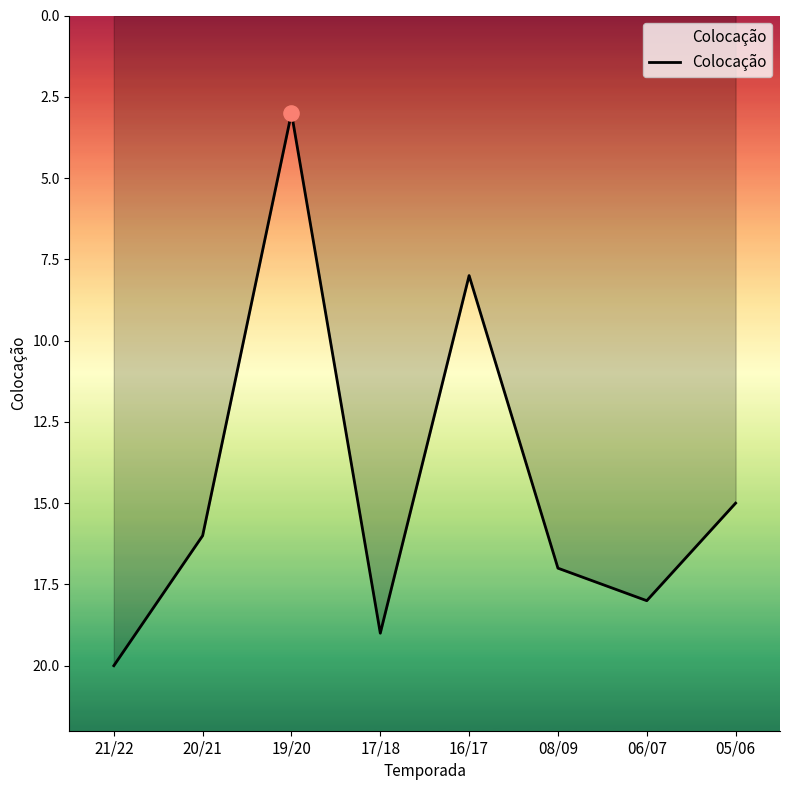

What is the change in value from 08/09 to 06/07?

+1